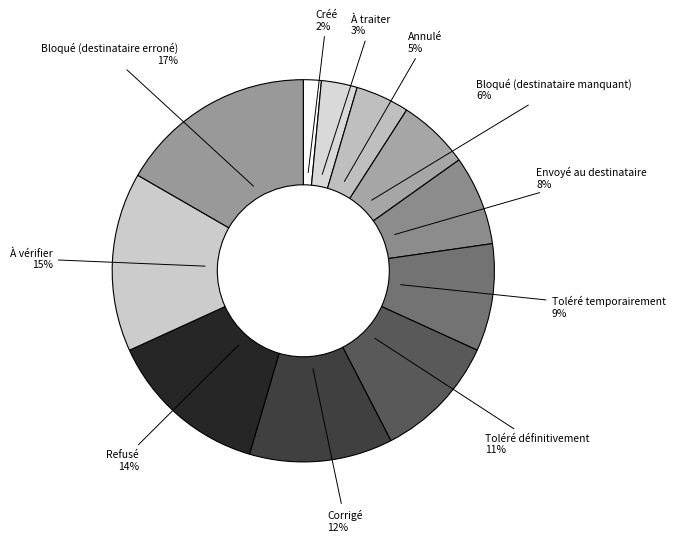

Does any single category account for the majority?

No